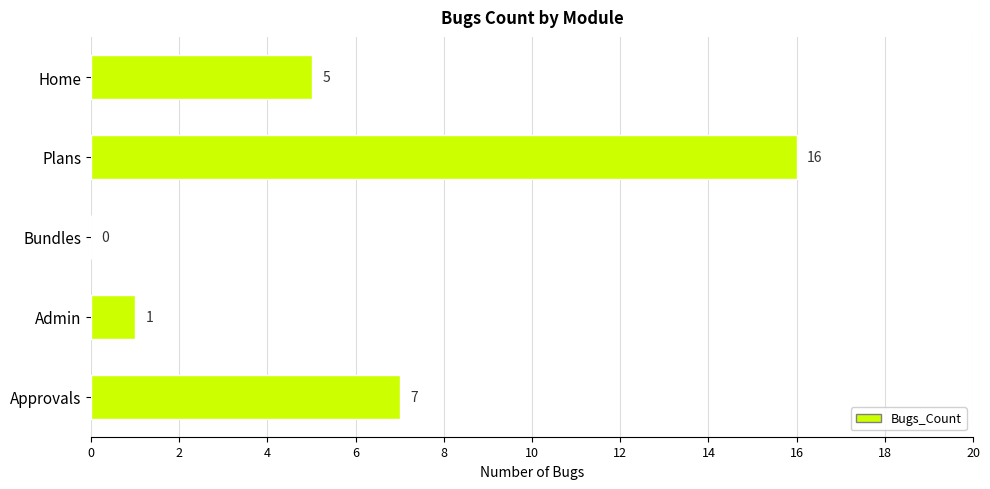

Which has a higher value, Home or Approvals?

Approvals